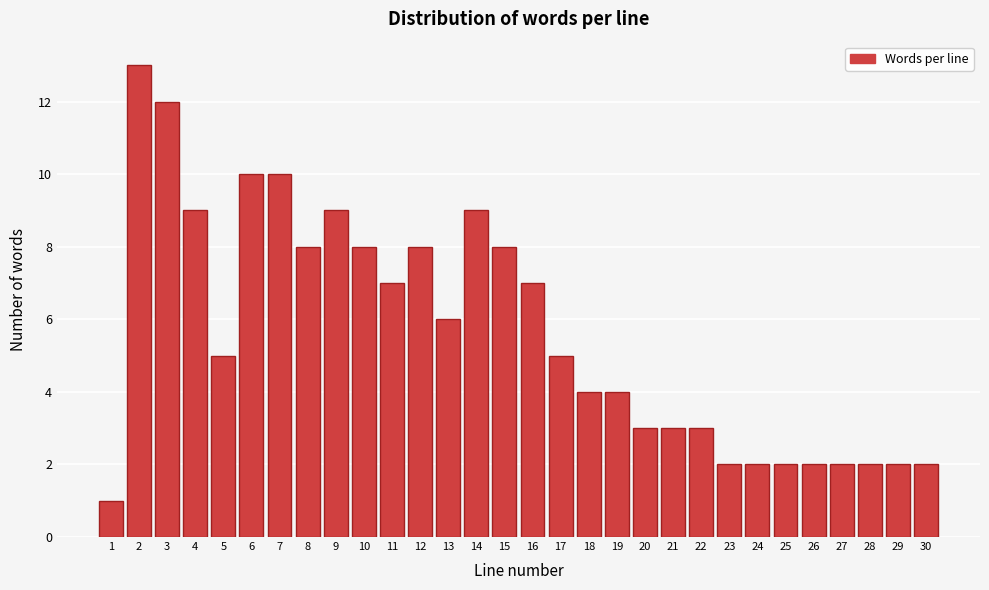

Reading right to left, transcribe all the data shown in this chart.

2	2	2	2	2	2	2	2	3	3	3	4	4	5	7	8	9	6	8	7	8	9	8	10	10	5	9	12	13	1